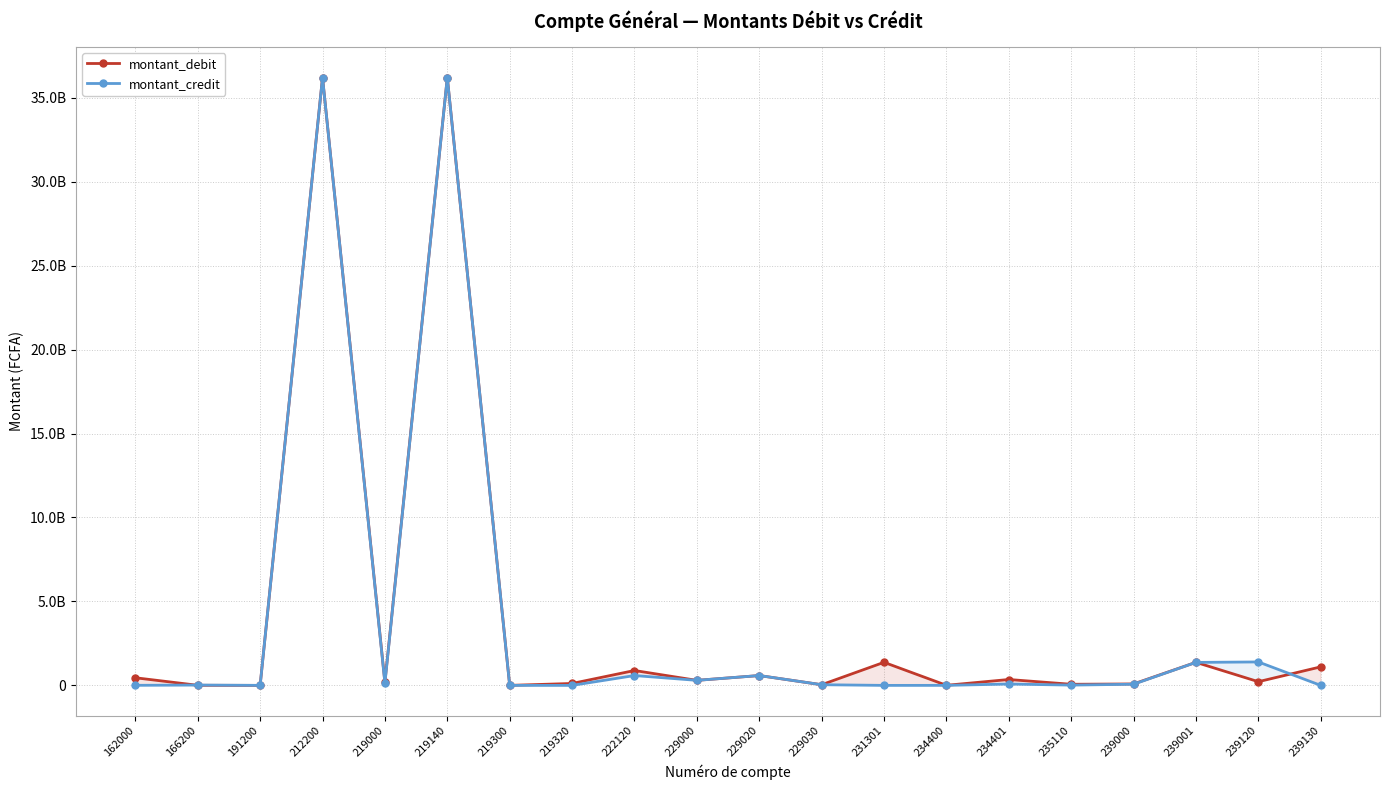

What is the difference between the maximum and second lowest values in the montant_debit series?

36201234268